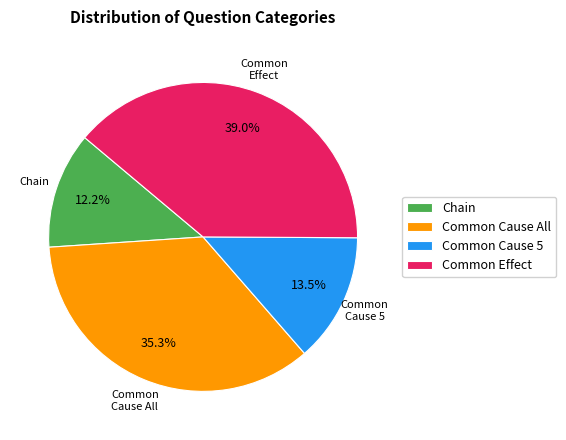

How many segments does this pie chart have?

4